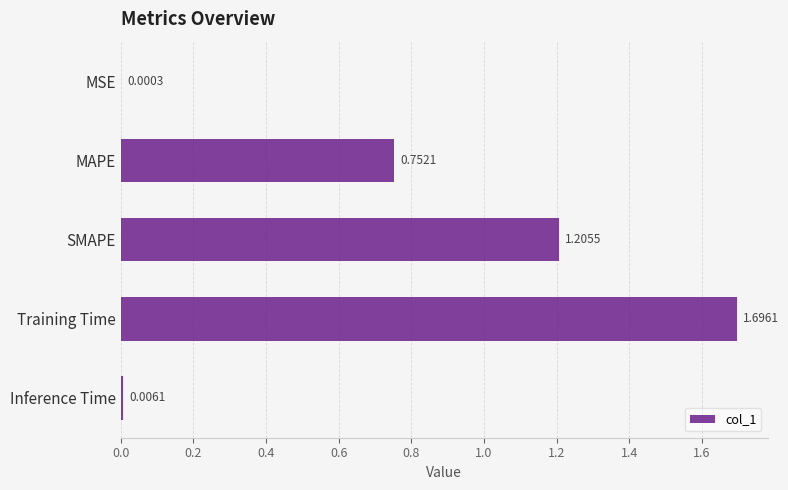

How many categories are shown in the chart?

5